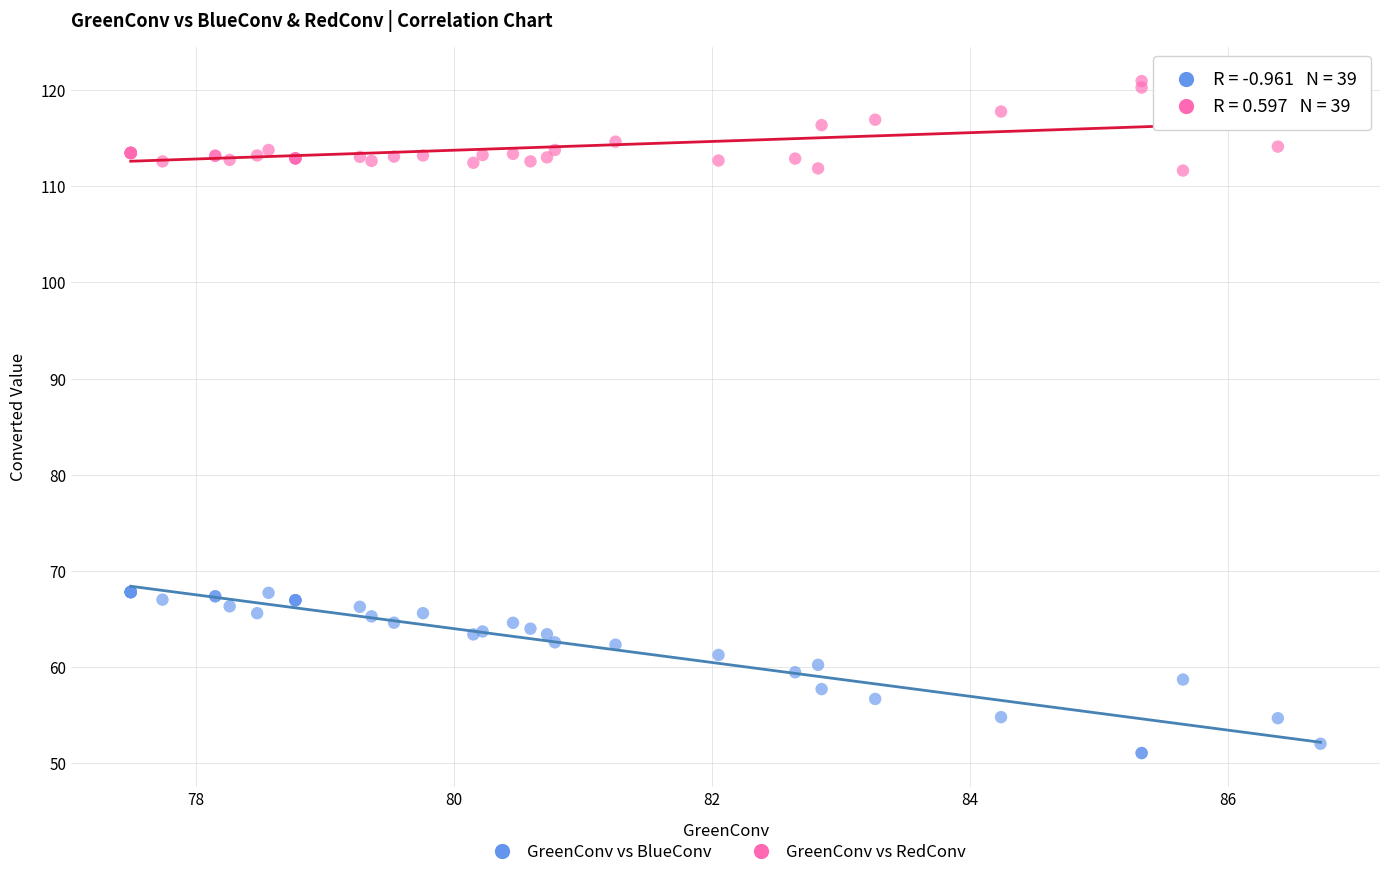

Which series has the widest spread of Y values?

GreenConv vs BlueConv